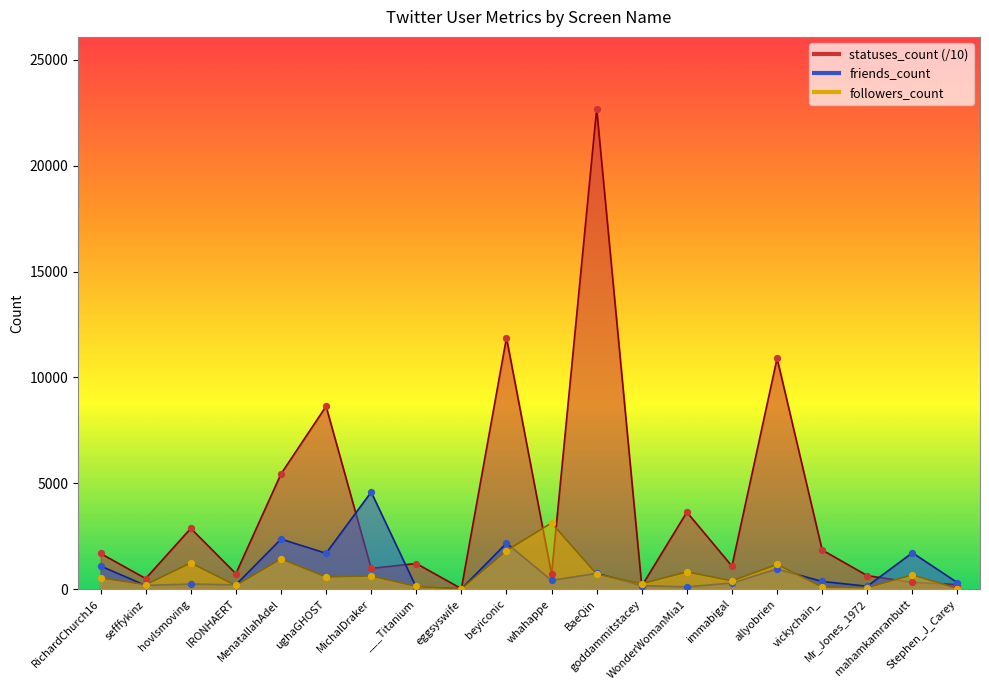

At how many categories does at least one series exceed 510?

16